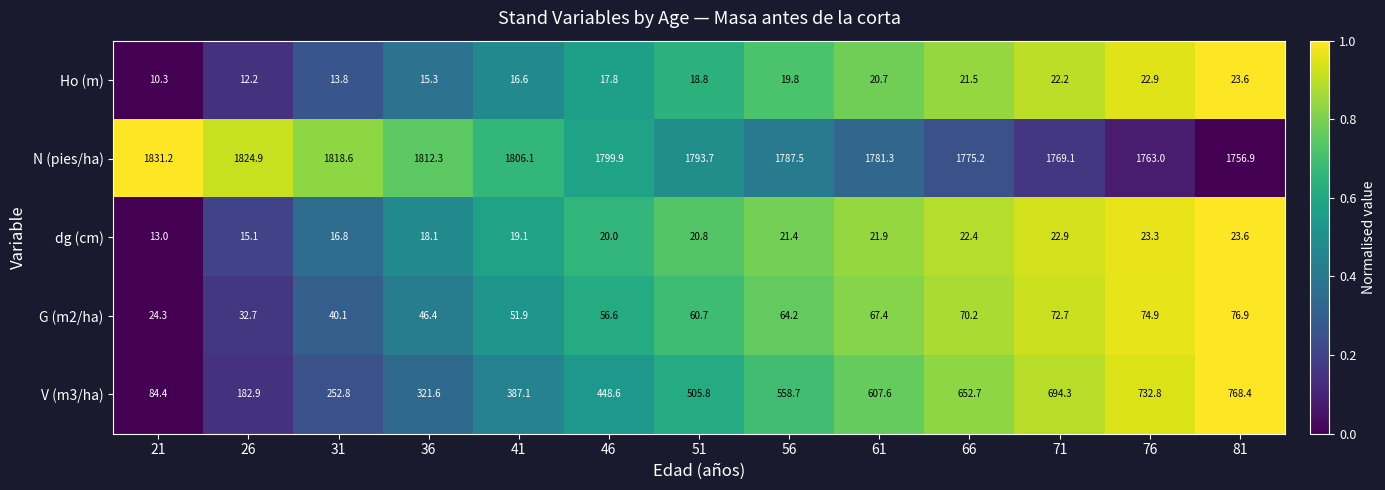

What is the difference between the maximum and minimum values in the V (m3/ha) series?

684.0